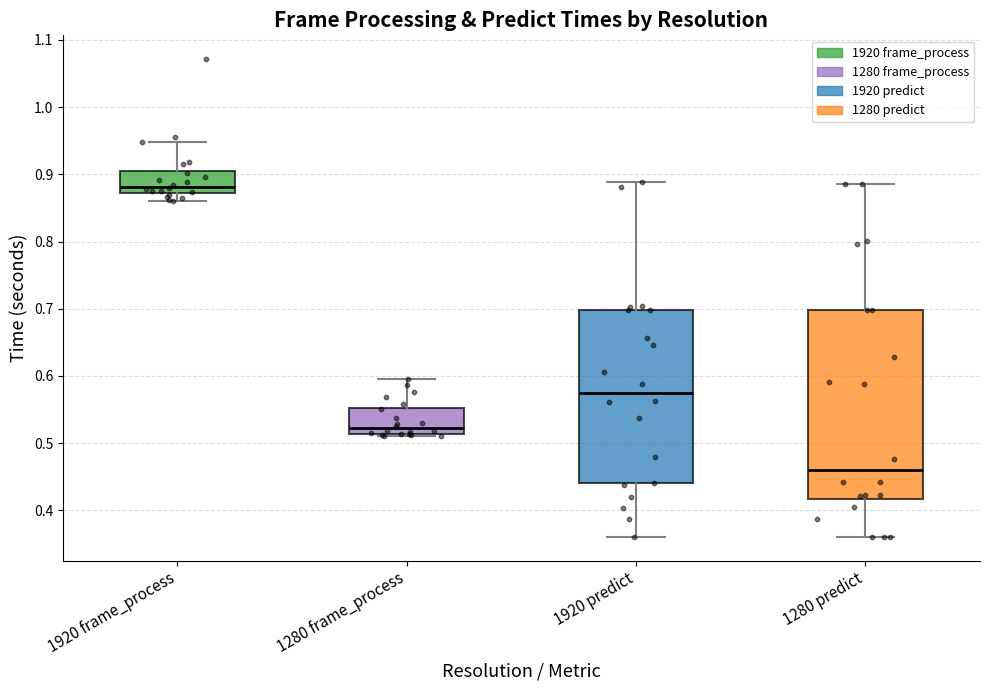

Which box's median line is the highest?

1920 frame_process